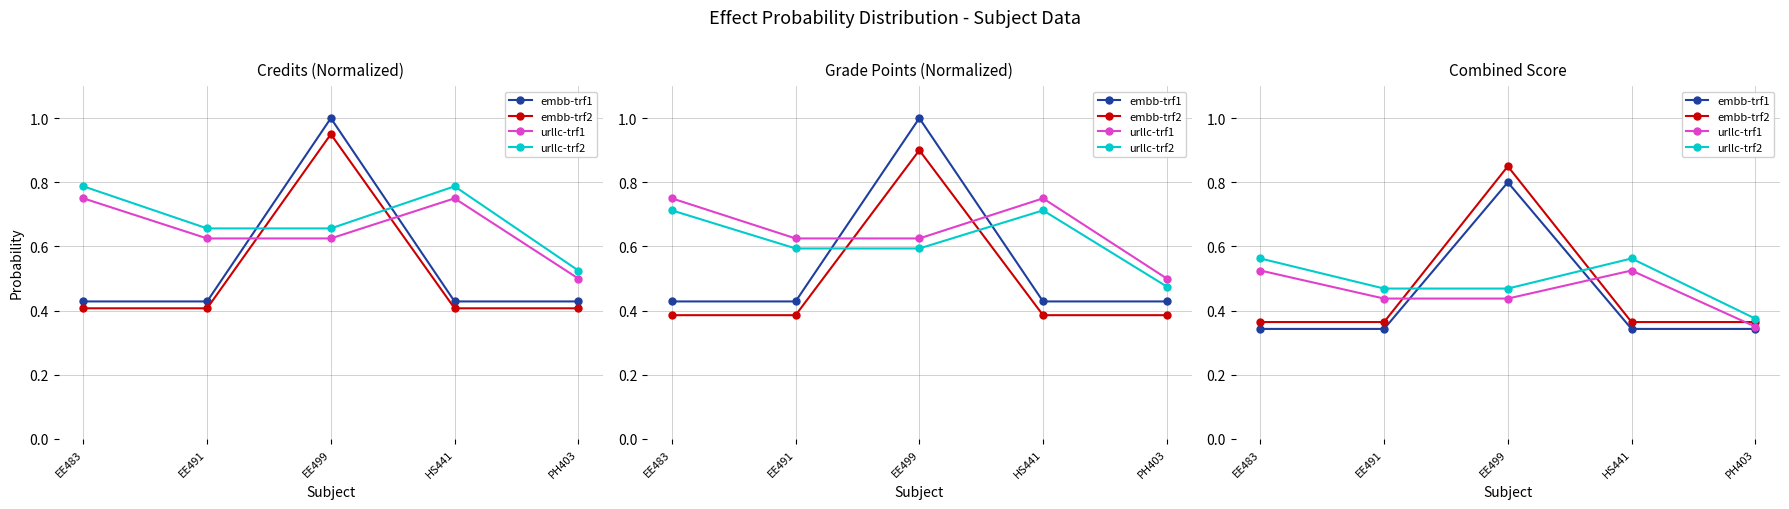

How many interior local peaks does the embb-trf1 series have?

1